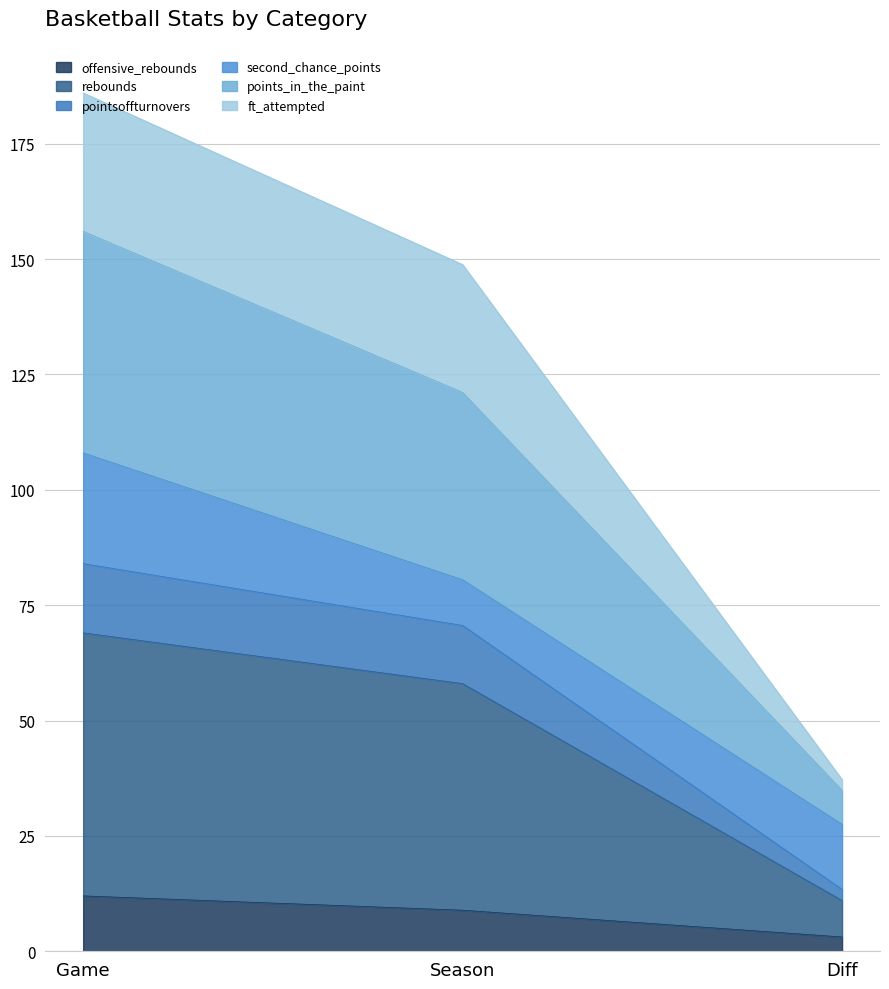

At which category is the sum across all series the highest?

Game